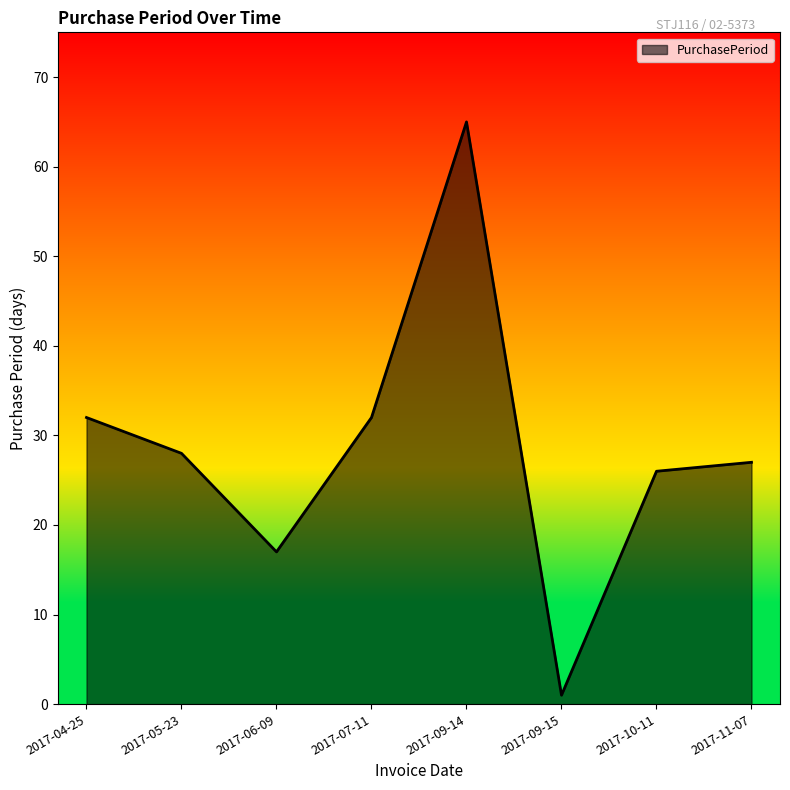

What is the change in value from 2017-07-11 to 2017-11-07?

-5